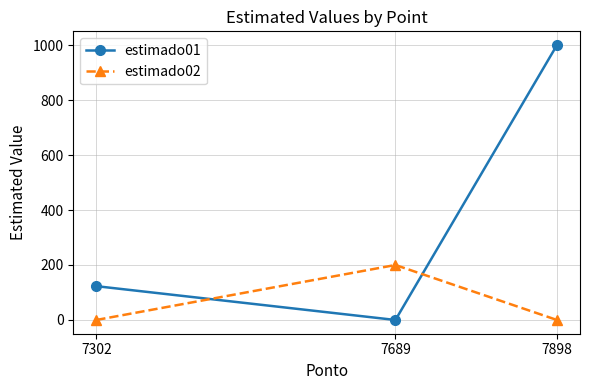

Which series has the widest spread of values?

estimado01